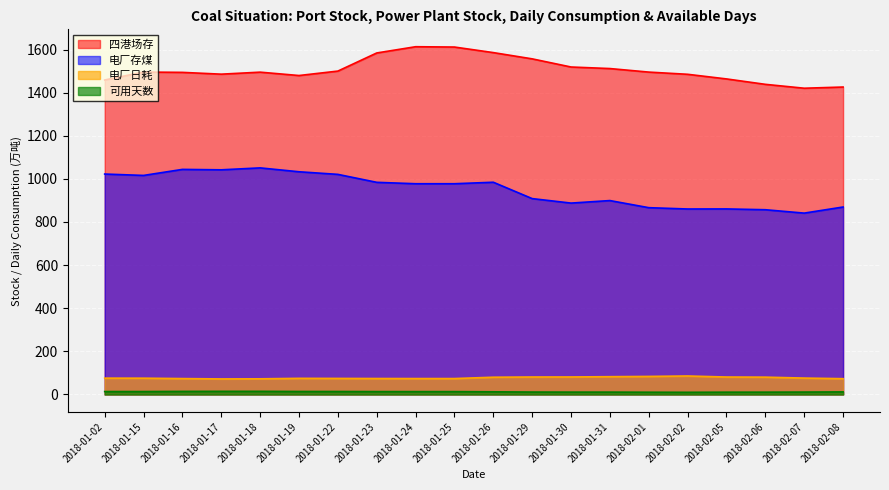

What is the value of the 电厂存煤 point at the 1st from the left?

1022.4